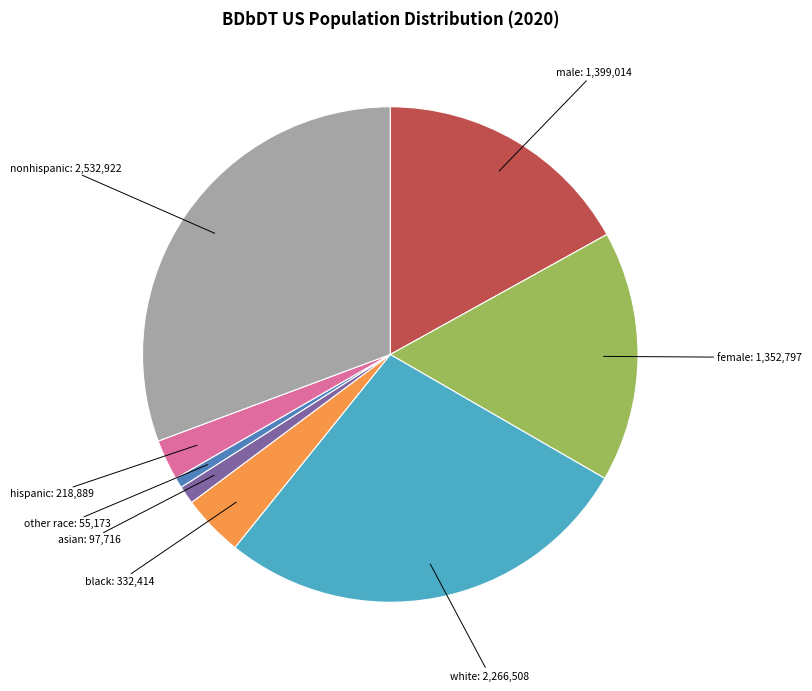

Is there any slice that represents more than half of the pie?

No